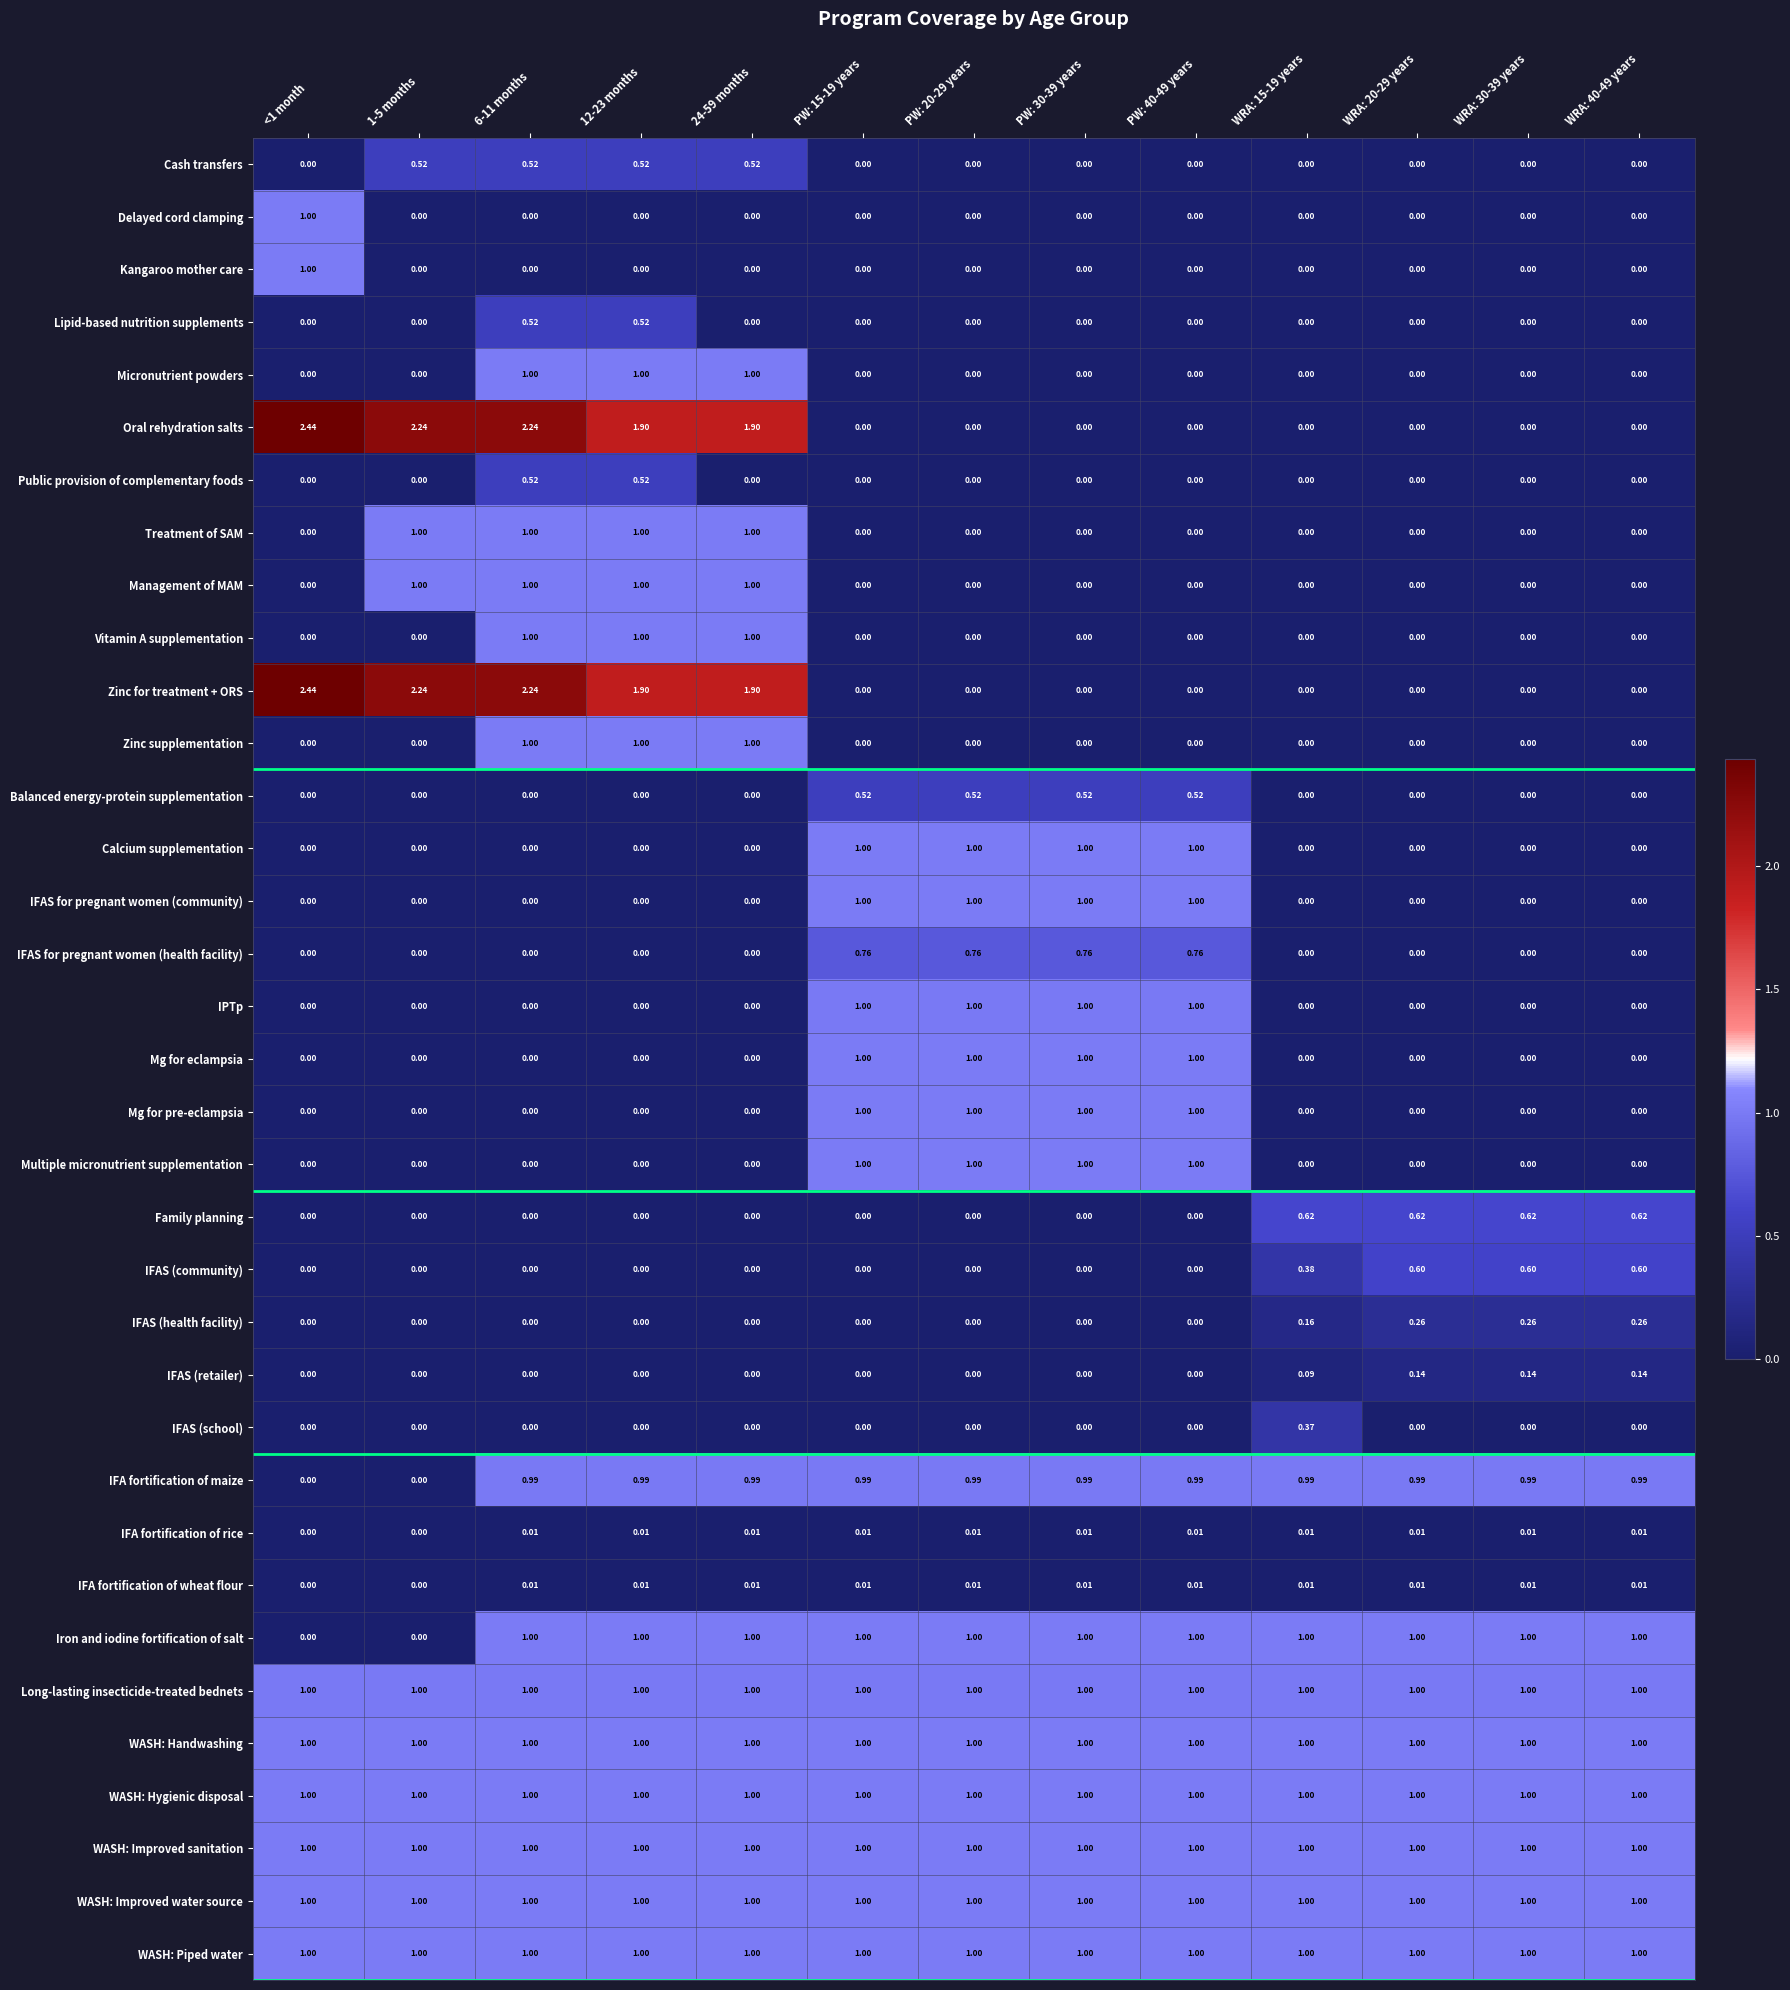

What is the total value across all series at PW: 40-49 years?

15.3